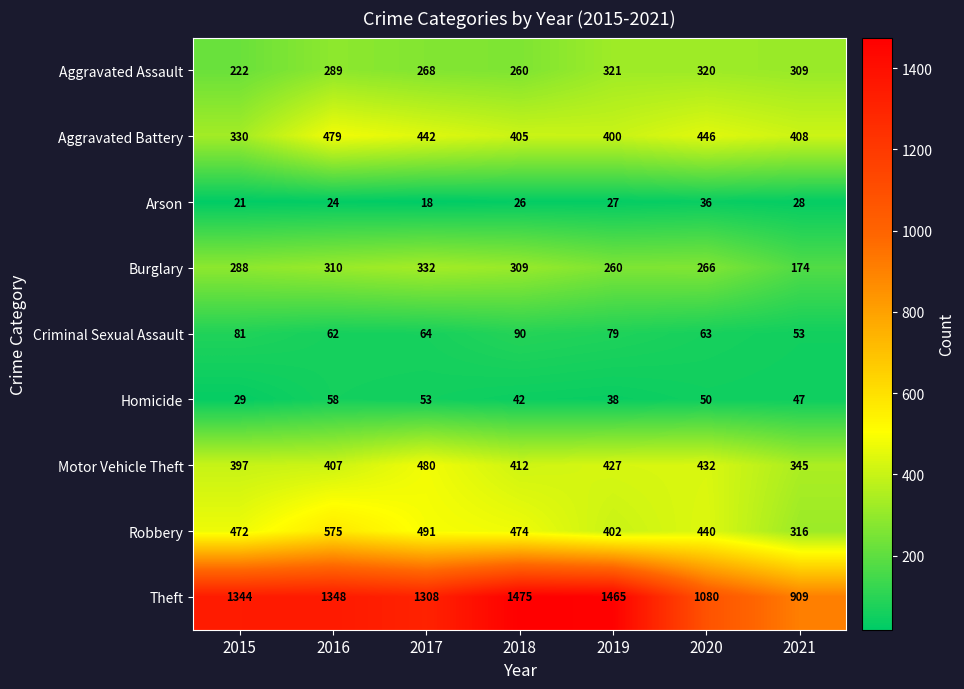

At 2021, list the series in order from smallest to largest.

Arson, Homicide, Criminal Sexual Assault, Burglary, Aggravated Assault, Robbery, Motor Vehicle Theft, Aggravated Battery, Theft